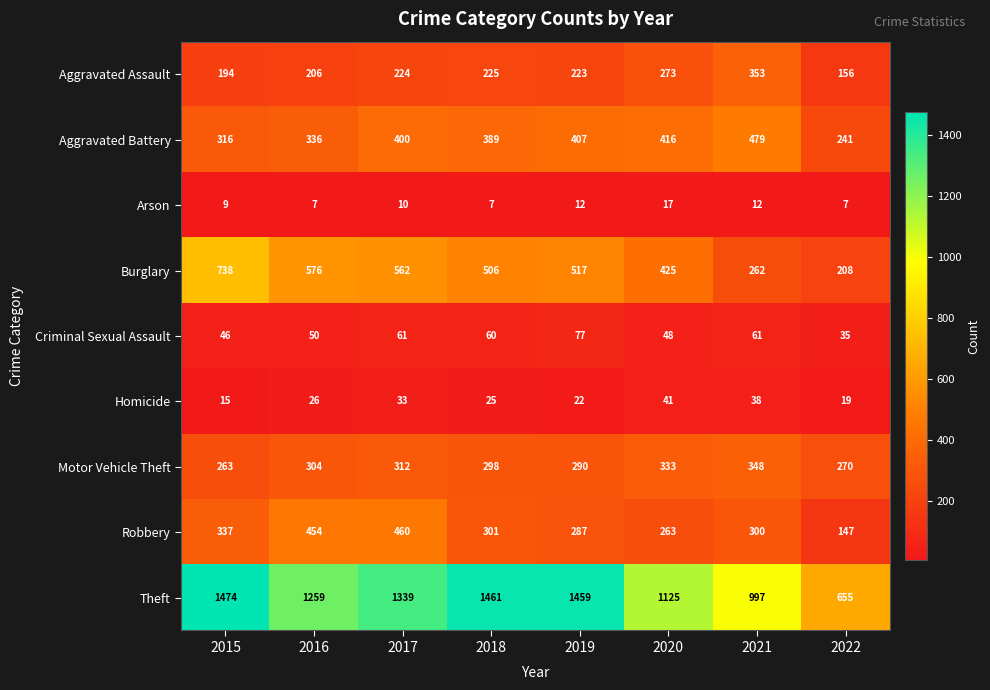

Count the number of categories in the chart.

8